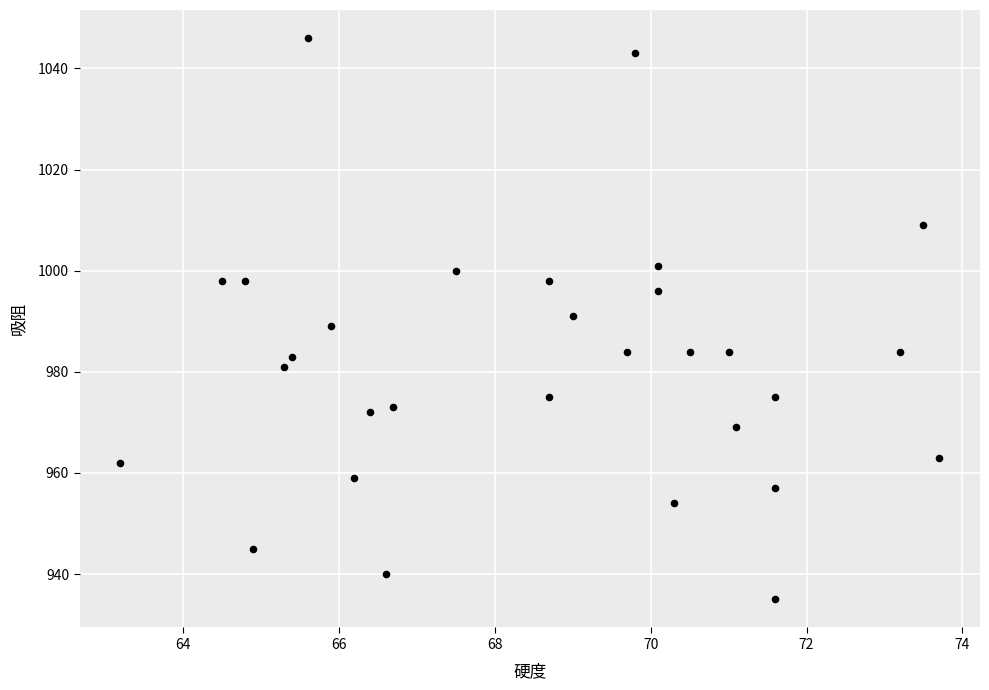

What is the range of Y values (max minus min)?

111